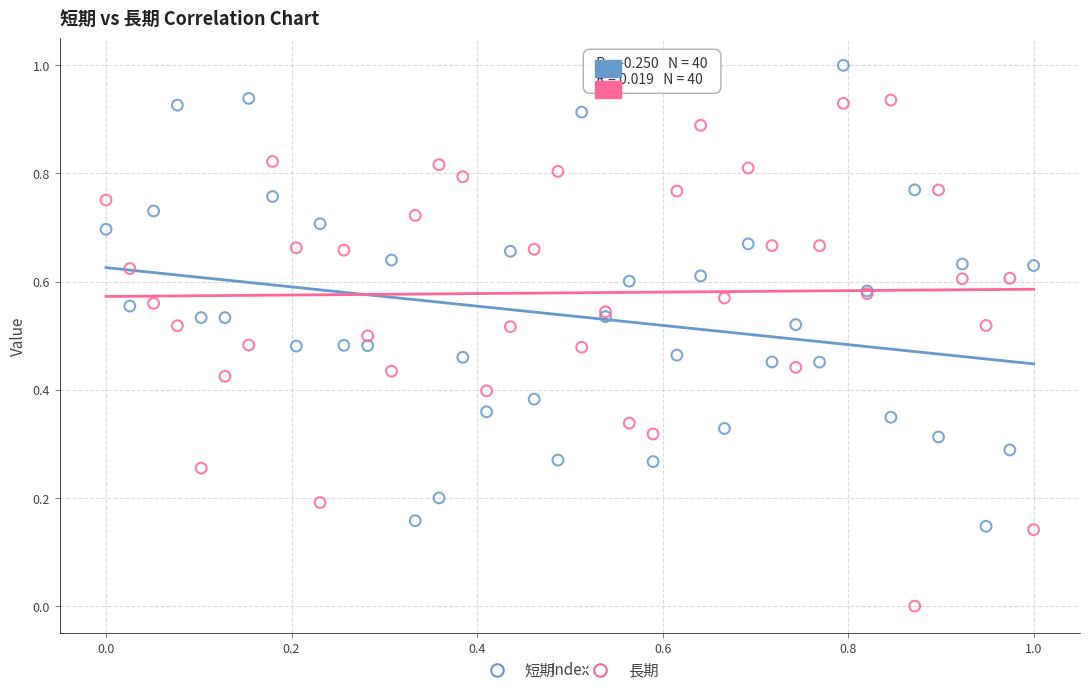

Which series has the largest Y range (max minus min)?

長期